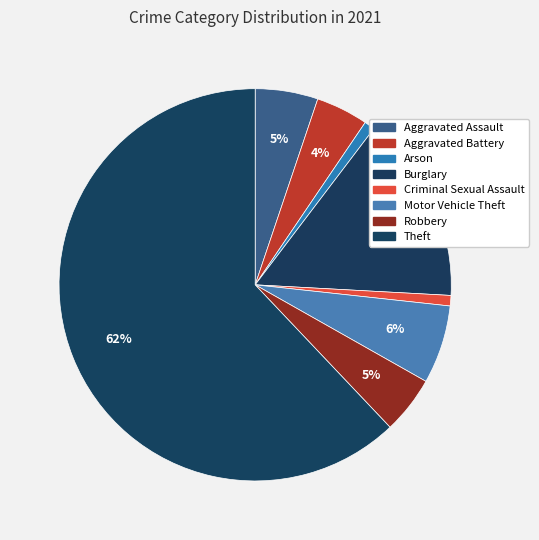

Between Criminal Sexual Assault and Aggravated Battery, which is larger?

Aggravated Battery